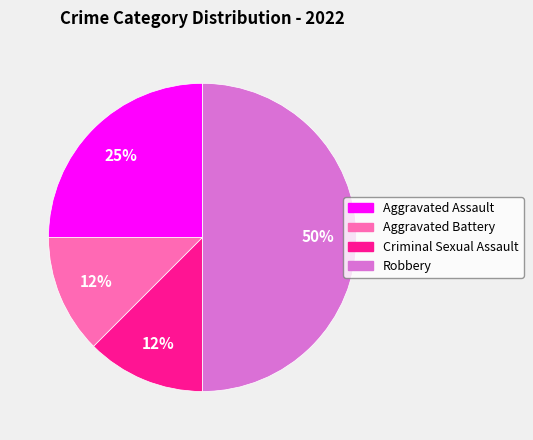

Is Criminal Sexual Assault the majority of the pie?

No